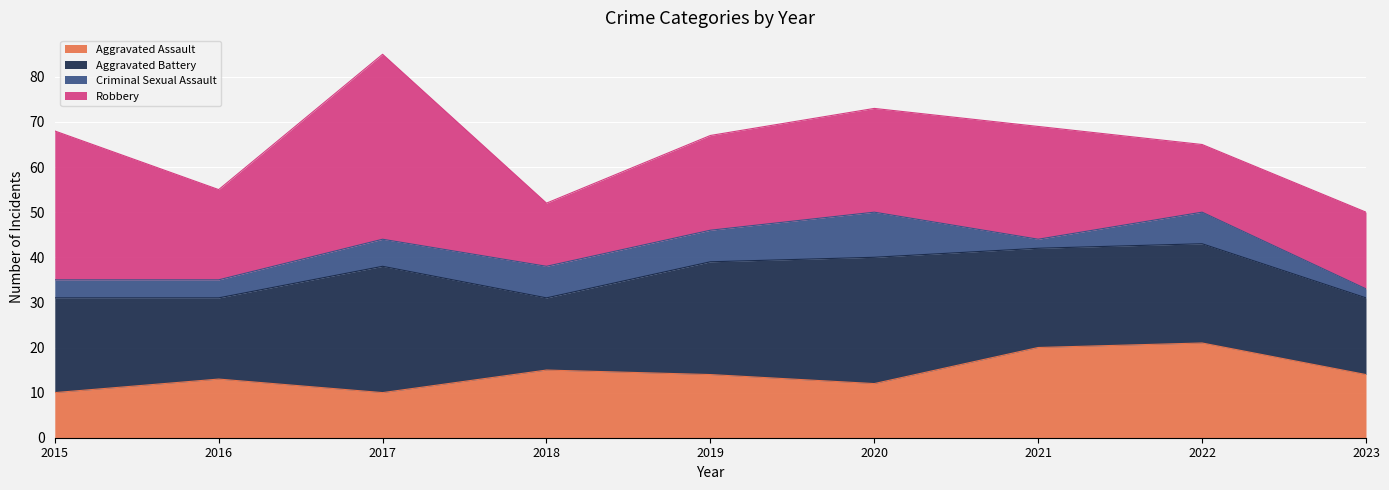

List the series in order of their peak value, highest first.

Robbery, Aggravated Battery, Aggravated Assault, Criminal Sexual Assault